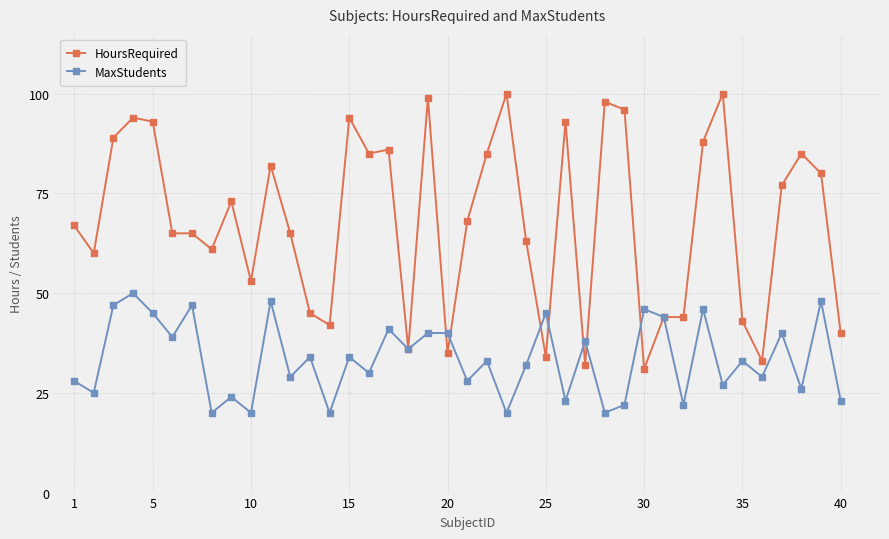

Does the chart have visible grid lines?

Yes